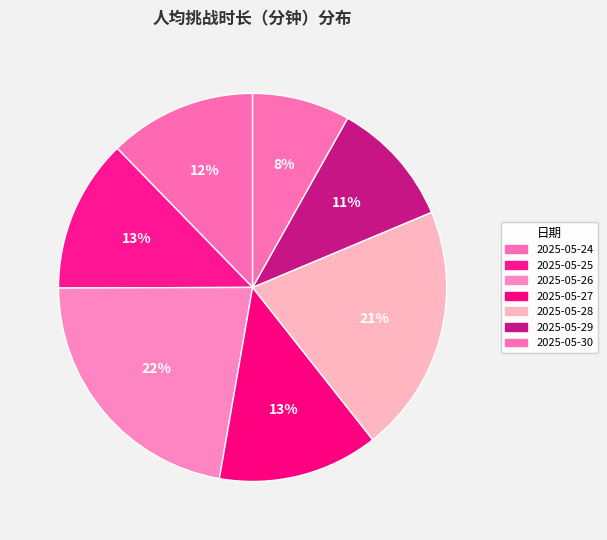

Count the number of slices in the pie.

7